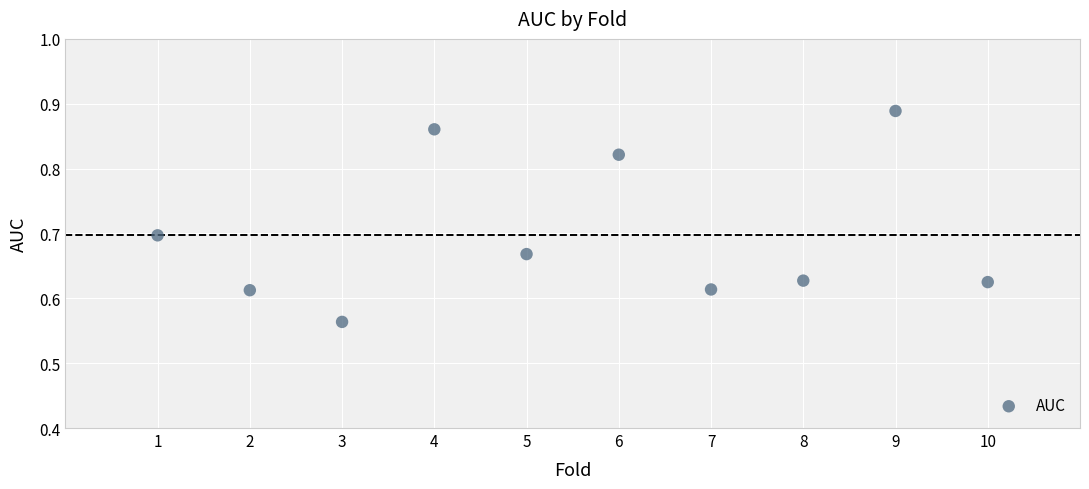

What is the range of Y values (max minus min)?

0.3